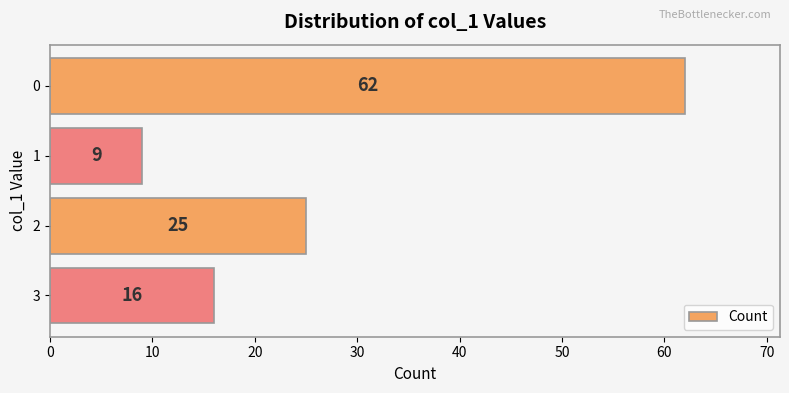

Approximately how many times larger is the value at 0 compared to 2?

2.5